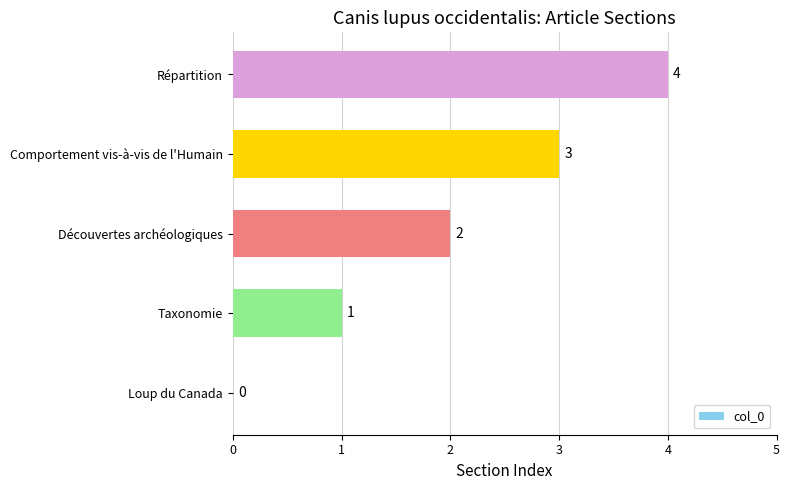

True or false: the data shows 1 at Comportement vis-à-vis de l'Humain.

False